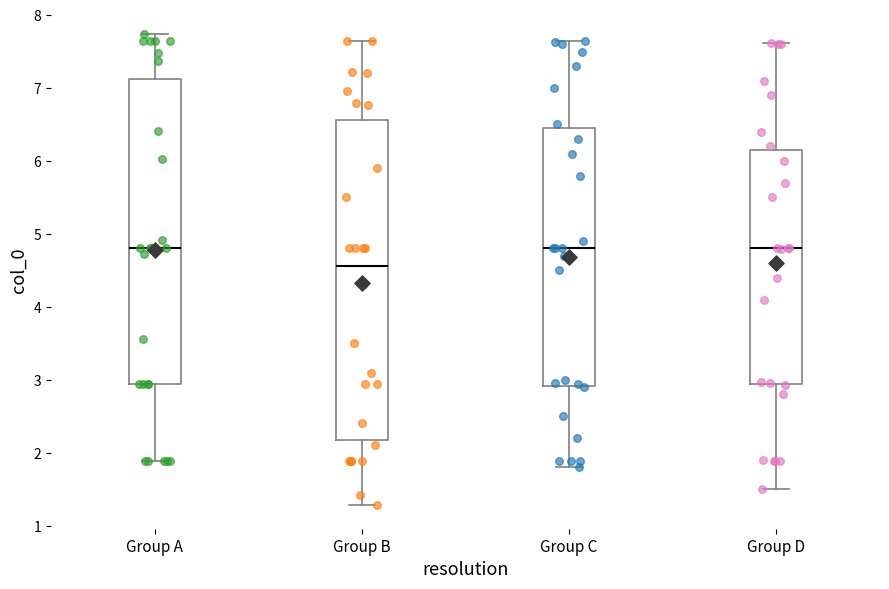

Reading left to right, transcribe this box plot: for each box, give where its median line is, the range the box spans, and where its two whiskers end, as read against the y-axis. The values are not printed on the chart, so give them approximately, as read against the axis.

Group A: median 4.8, box 2.9 to 7.1, whiskers 1.9 to 7.7
Group B: median 4.6, box 2.2 to 6.6, whiskers 1.3 to 7.6
Group C: median 4.8, box 2.9 to 6.5, whiskers 1.8 to 7.6
Group D: median 4.8, box 2.9 to 6.2, whiskers 1.5 to 7.6